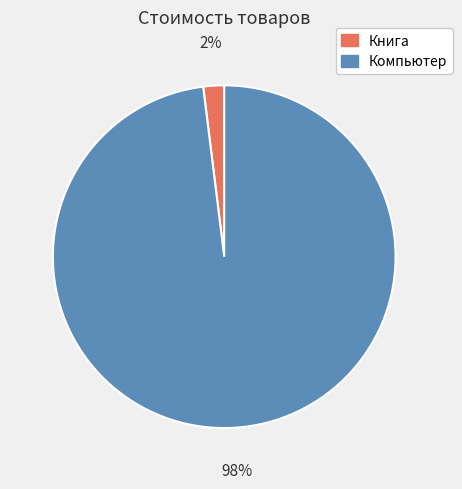

The Книга slice represents 13% of the pie. True or false?

False